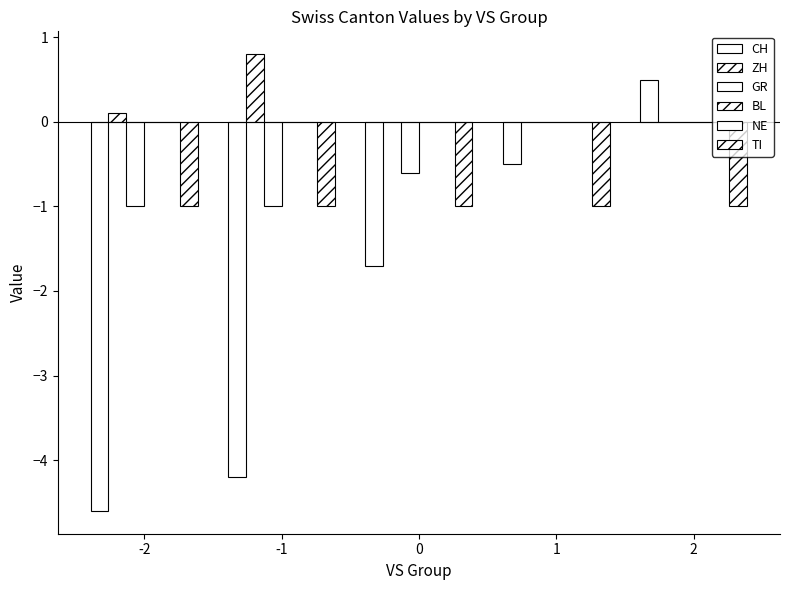

At -1, list the series in order from smallest to largest.

CH, GR, TI, BL, NE, ZH